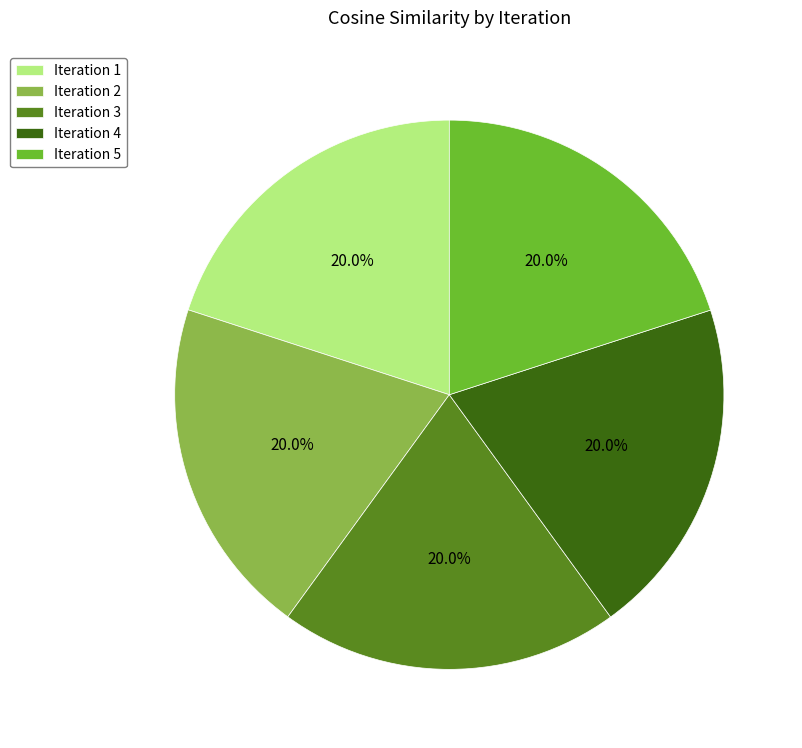

Is there any slice that represents more than half of the pie?

No